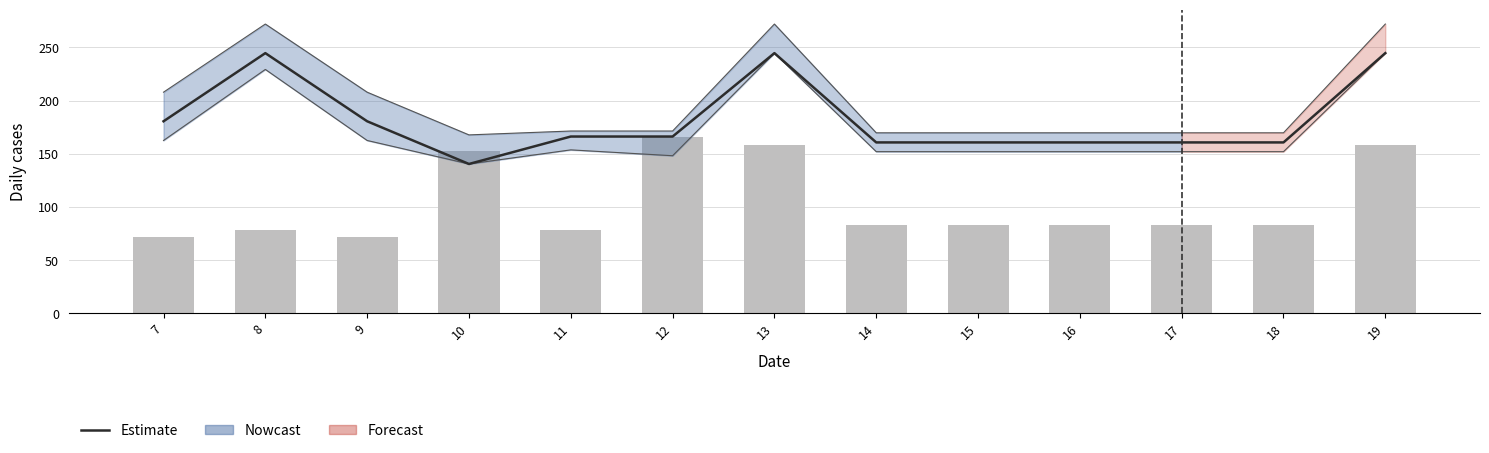

Which label corresponds to the largest value in the chart?

8